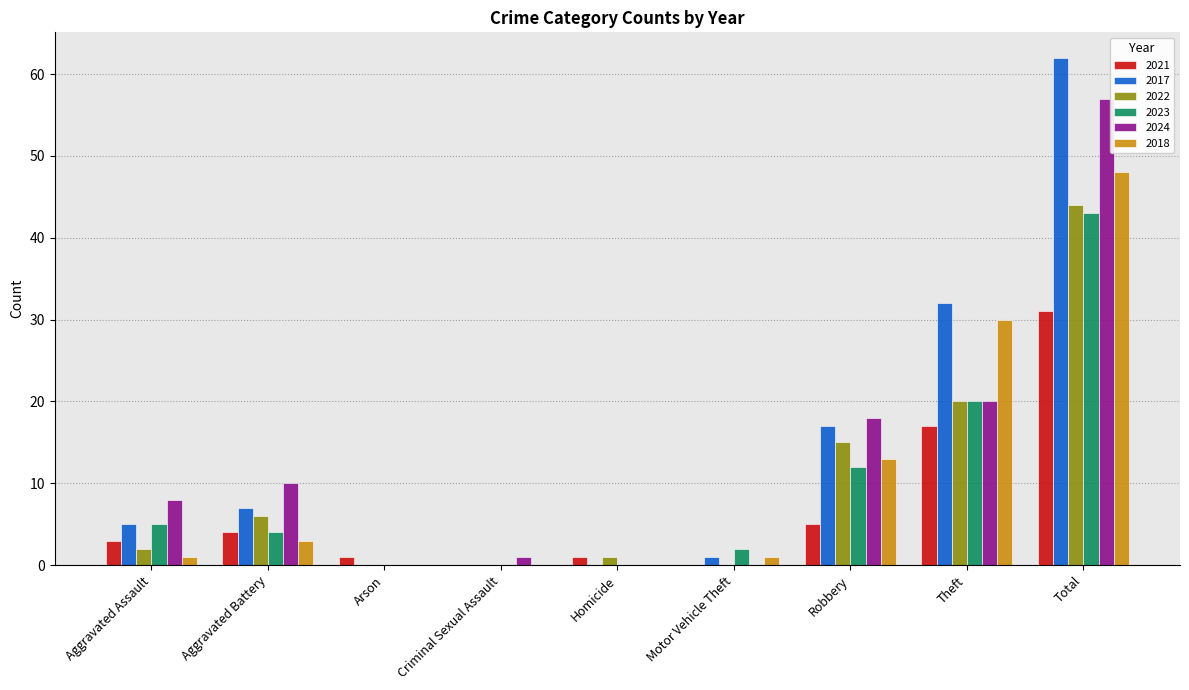

What is the sum of all 2017 values?

124